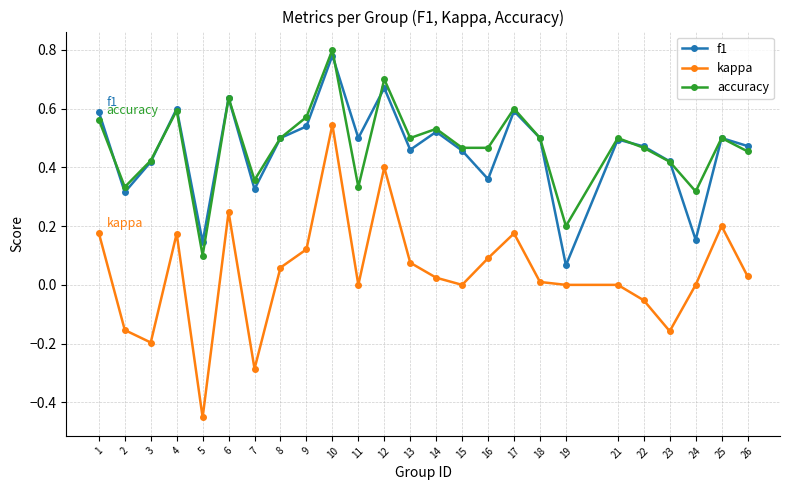

True or false: accuracy and kappa cross at least once.

False